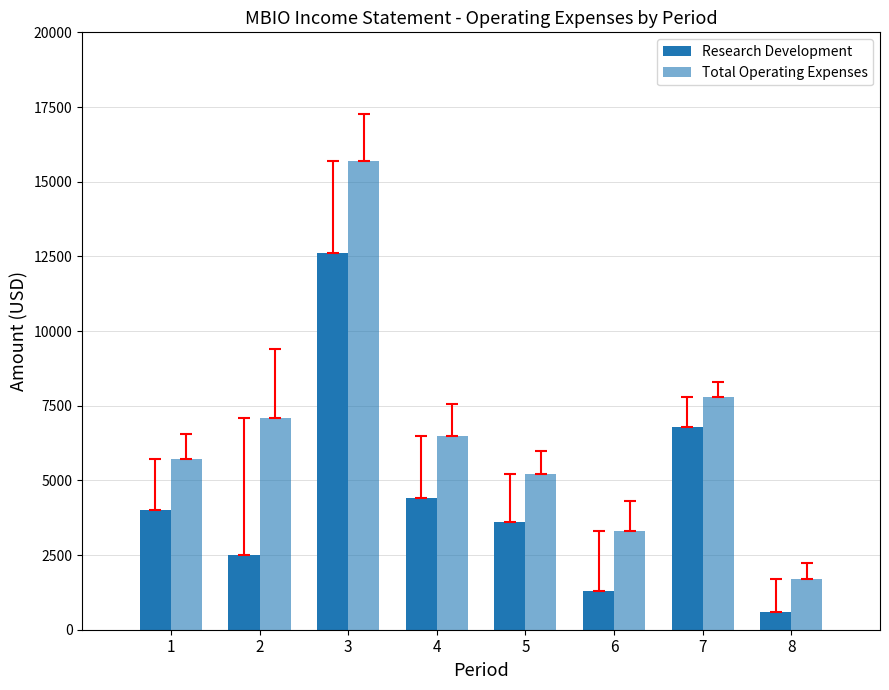

How many data points does each series have?

8